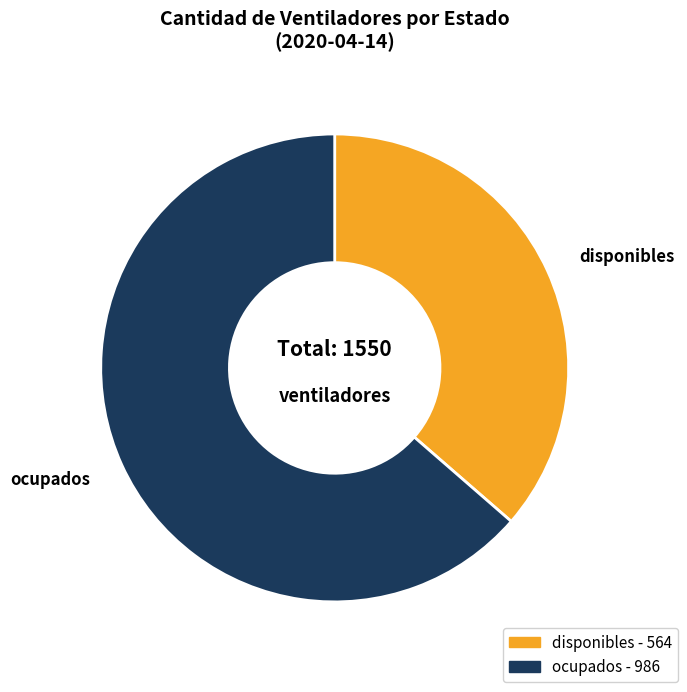

Which category has the biggest portion of the pie?

ocupados